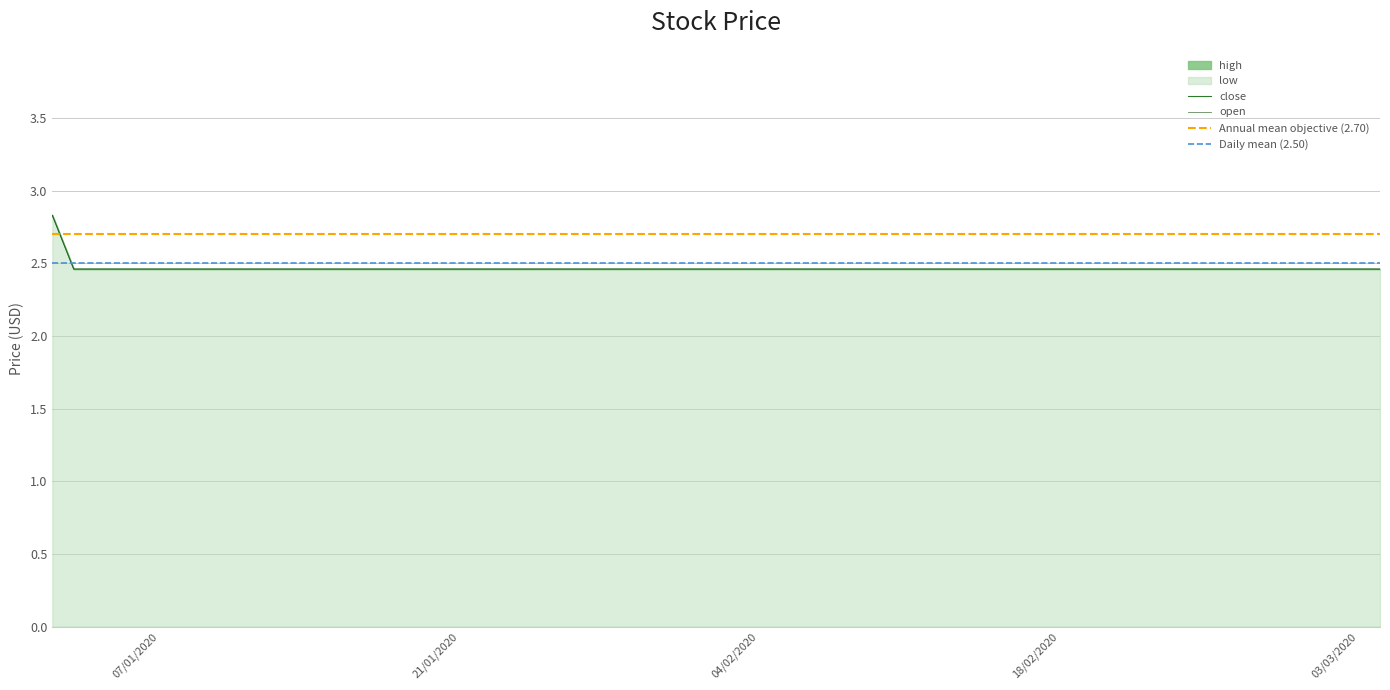

The value of open at 2020-01-08 is 1.5. True or false?

False